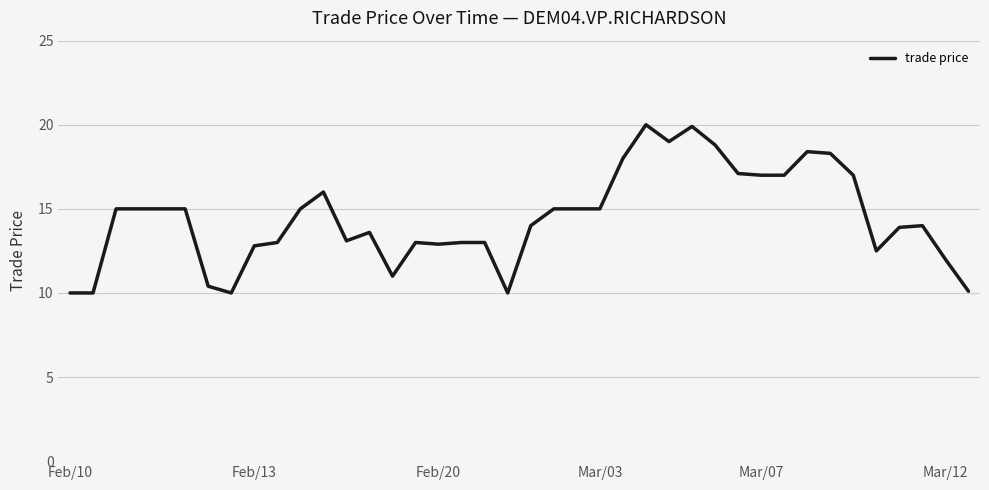

What is the difference between the maximum and minimum values?

10.0